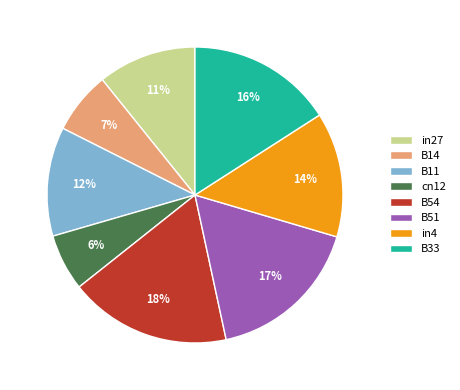

Which has a higher value, B51 or in4?

B51